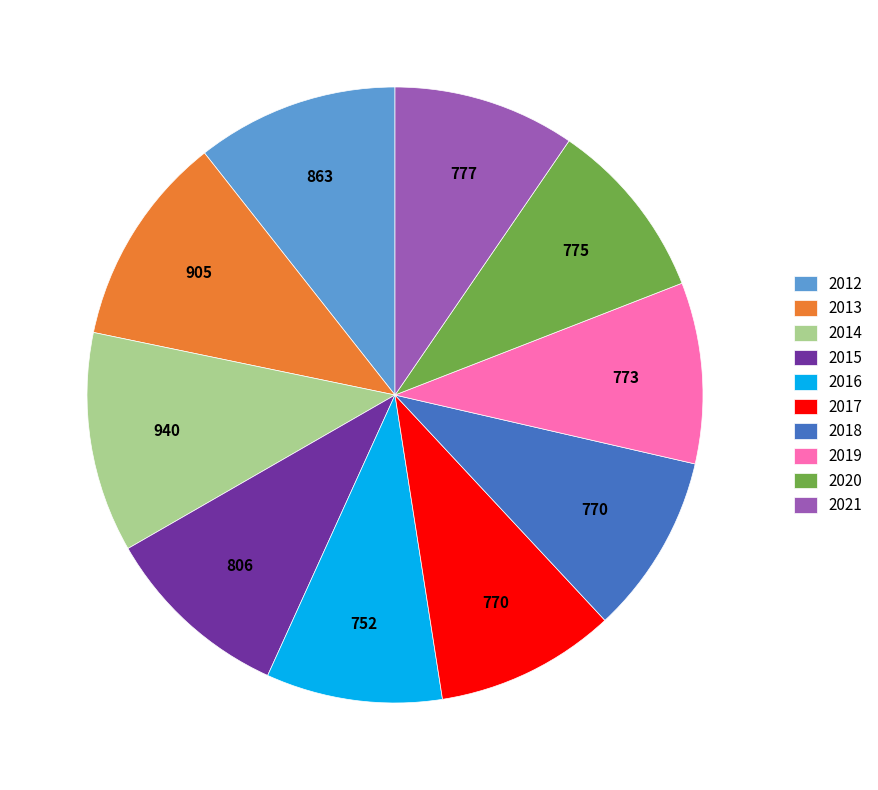

How many slices are in this pie chart?

10